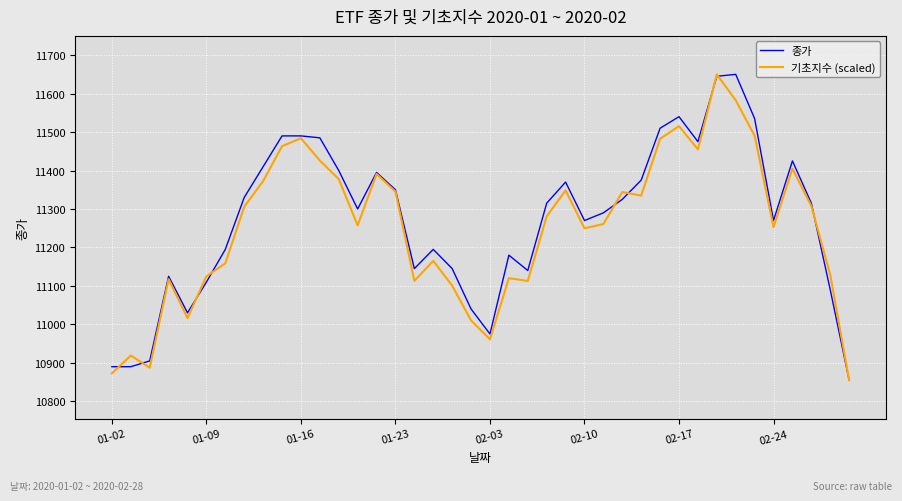

What is the smallest value displayed?

10855.0